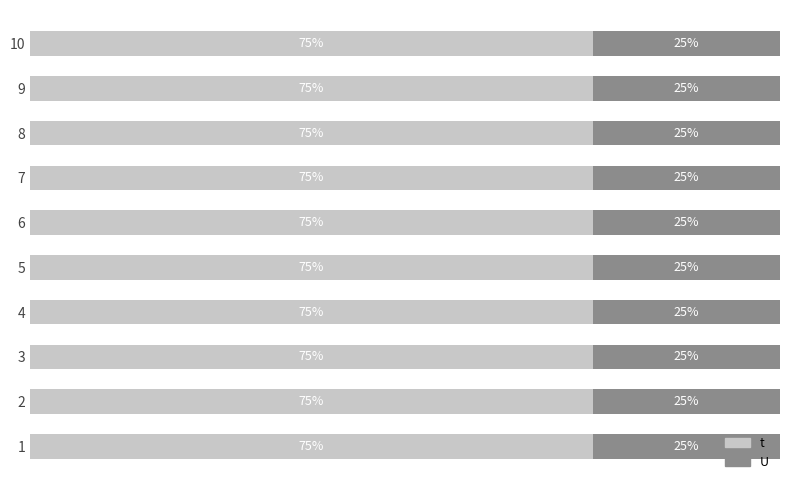

Rank the series by their average value, from lowest to highest.

U, t